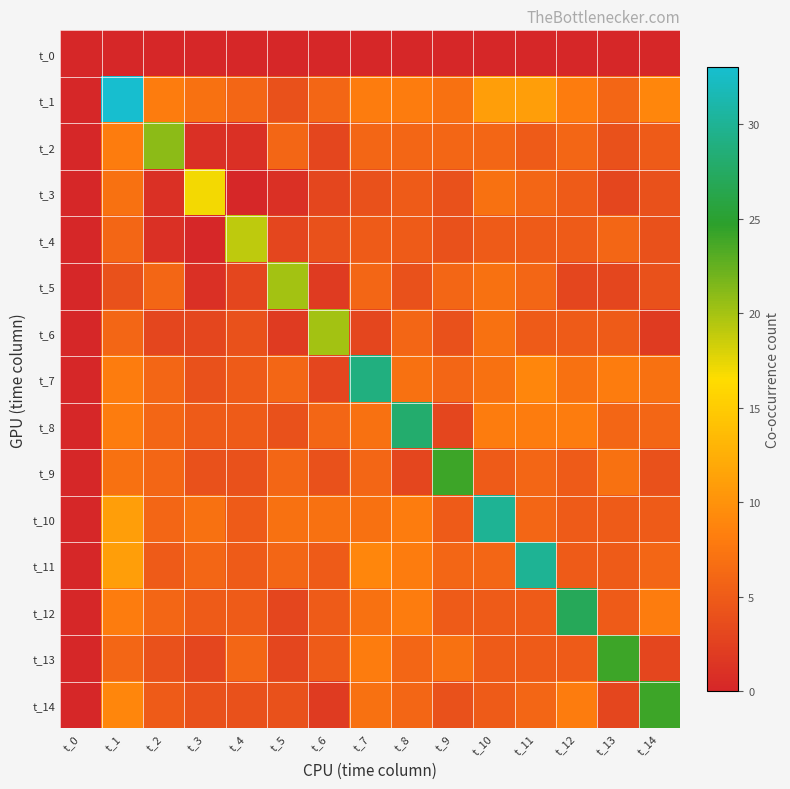

Which series has the largest total across all categories?

t_1